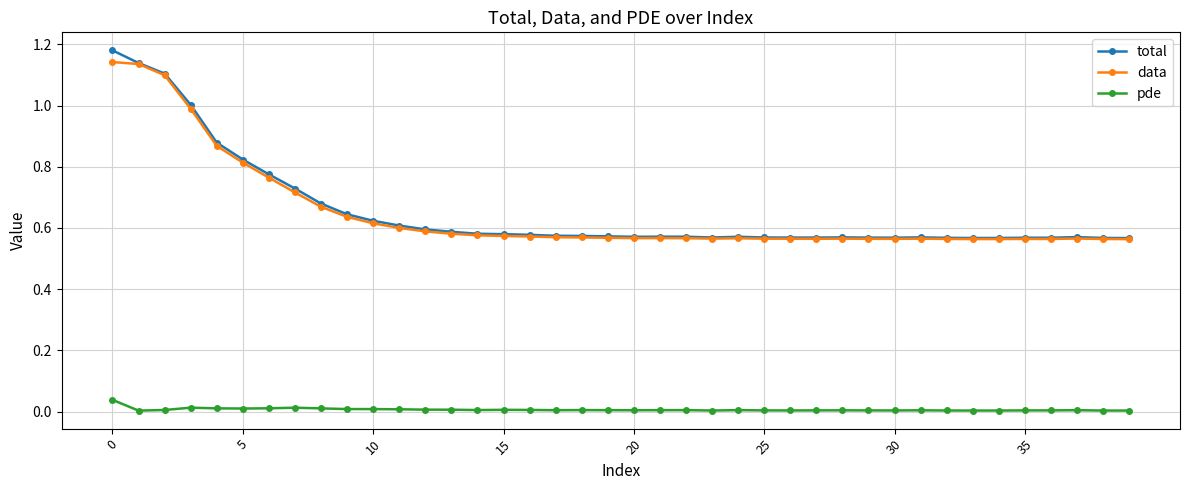

True or false: pde and total intersect in this chart.

False